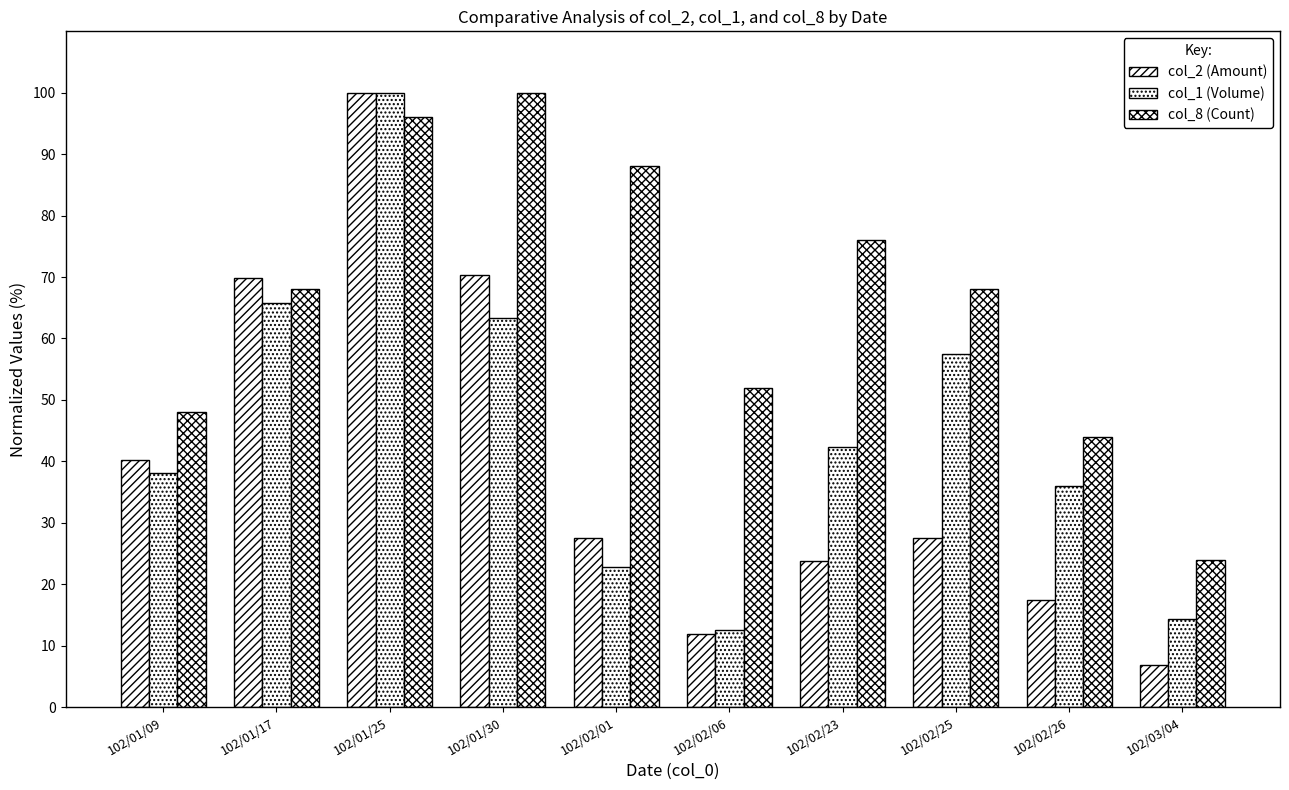

Which label corresponds to the smallest value in the chart?

102/03/04